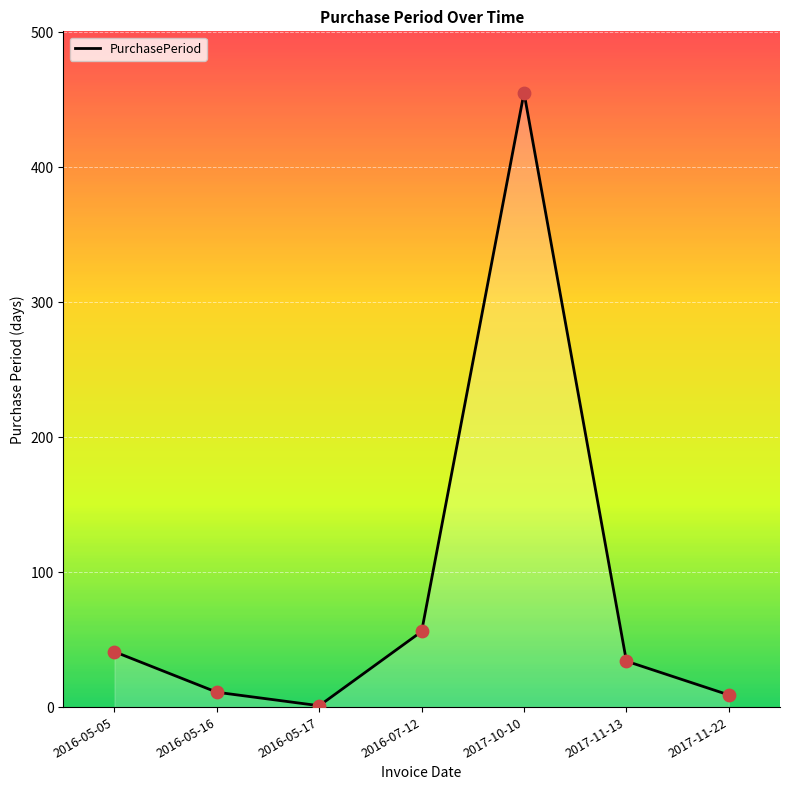

What is the change in value from 2016-05-17 to 2017-11-13?

+33